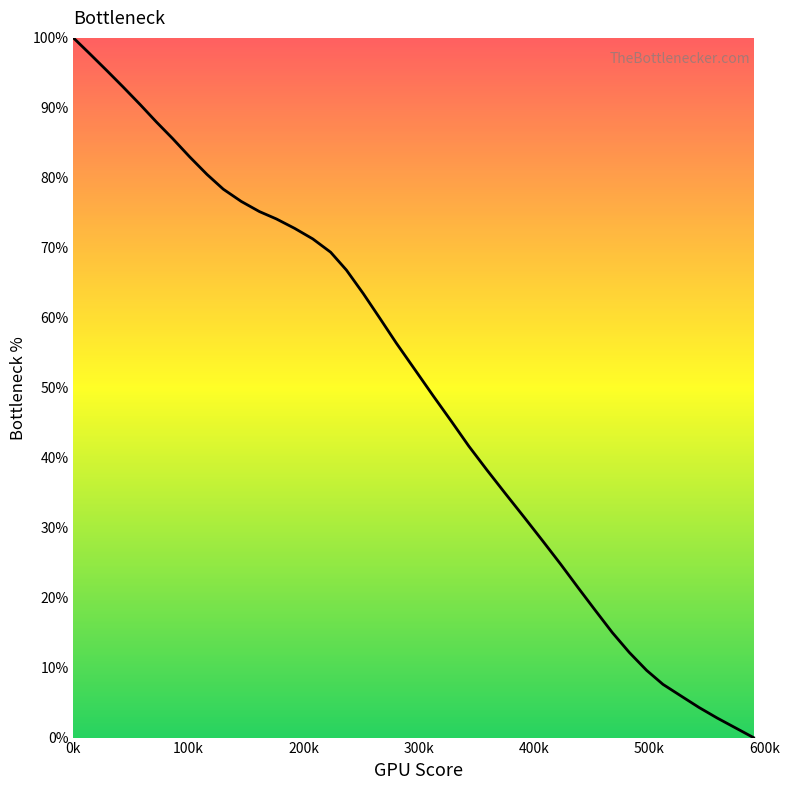

What is the difference between the maximum and minimum values?

100.0